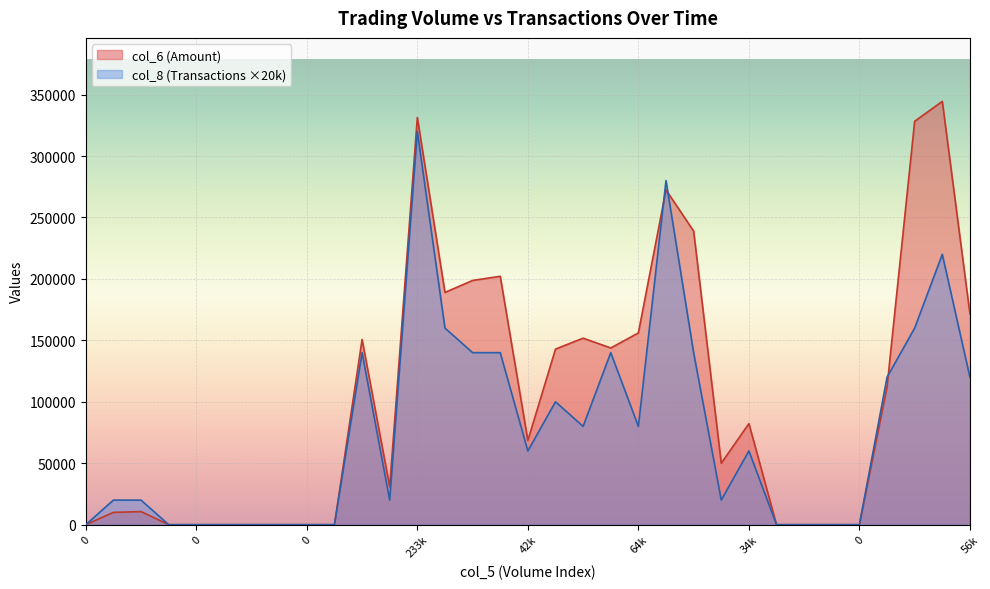

What is the average value of the col_6 series?

102623